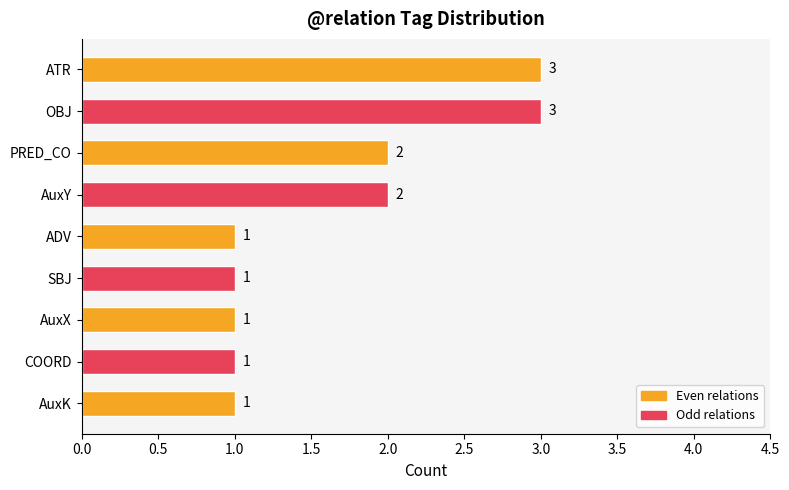

Read the value at ATR.

3